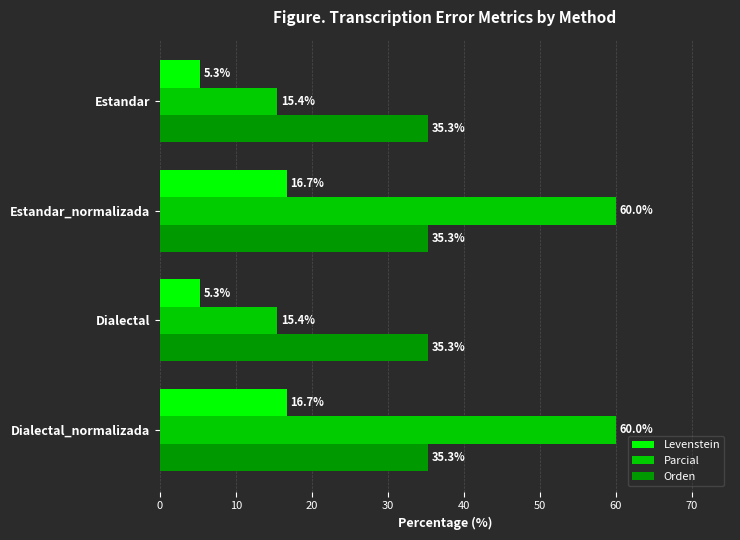

What is the total value across all series at Estandar_normalizada?

112.0